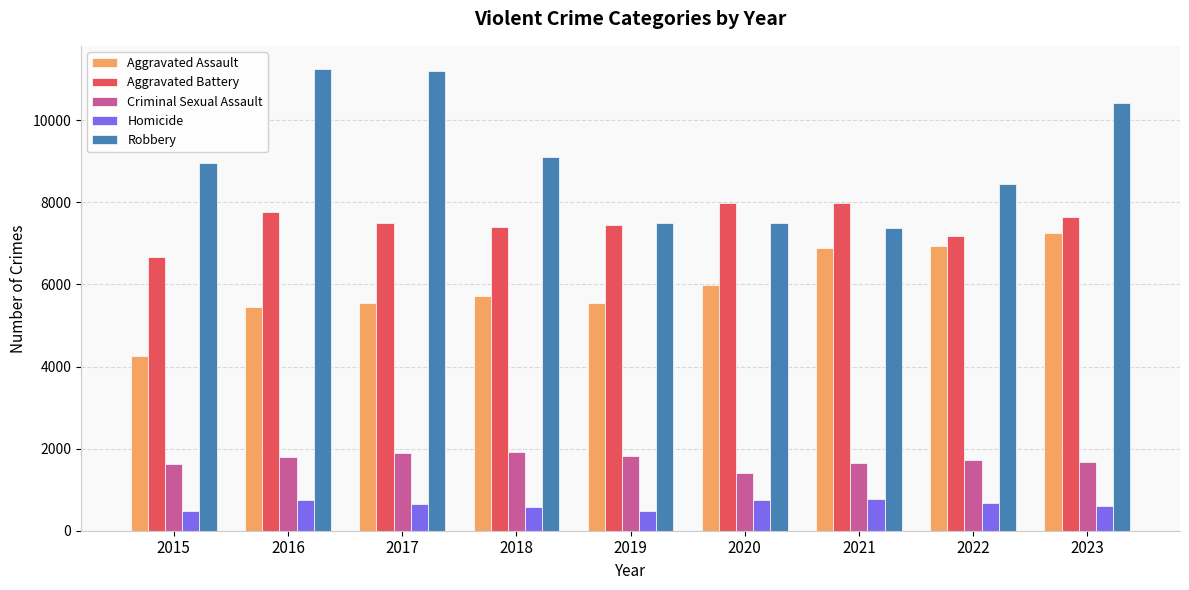

At 2016, list the series in order from smallest to largest.

Homicide, Criminal Sexual Assault, Aggravated Assault, Aggravated Battery, Robbery